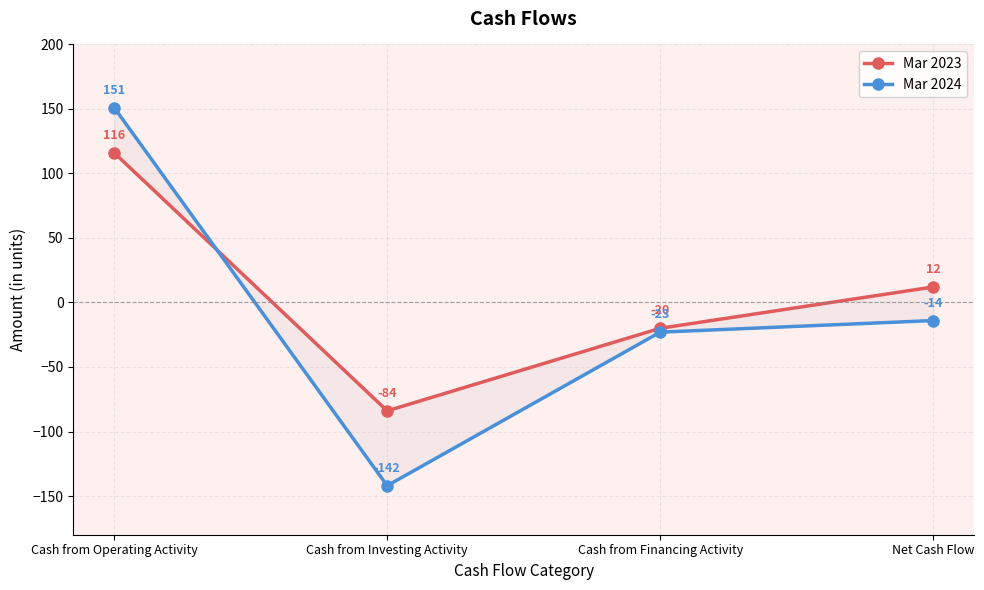

True or false: Mar 2023 has a value of -54 at Cash from Investing Activity.

False